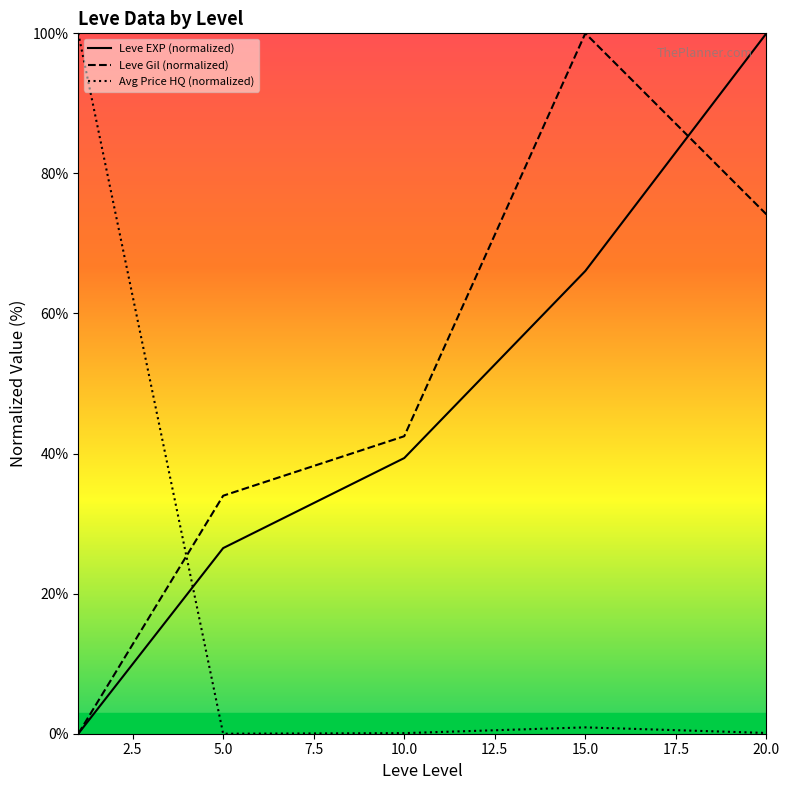

Reading right to left, what are all the values shown in this chart?

Leve EXP (normalized): 100.0	66.1	39.4	26.5	0.0
Leve Gil (normalized): 74.2	100.0	42.5	34.0	0.0
Avg Price HQ (normalized): 0.1	0.9	0.1	0.0	100.0